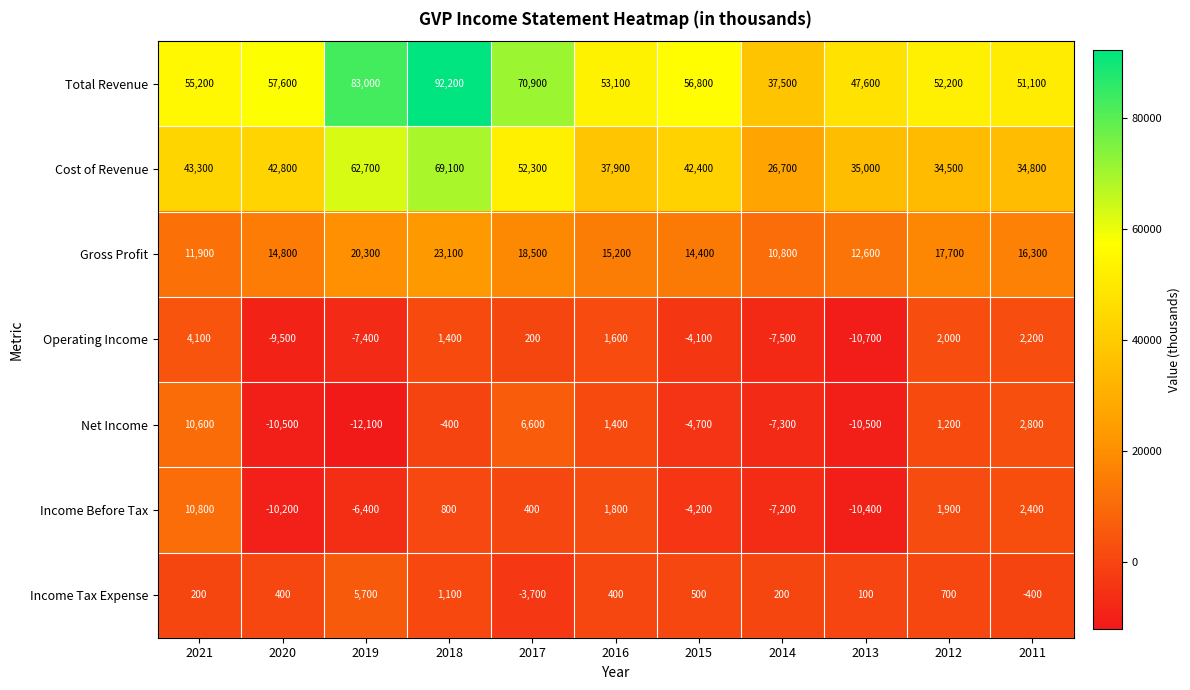

The value of Operating Income at 2013 is -10700. True or false?

True